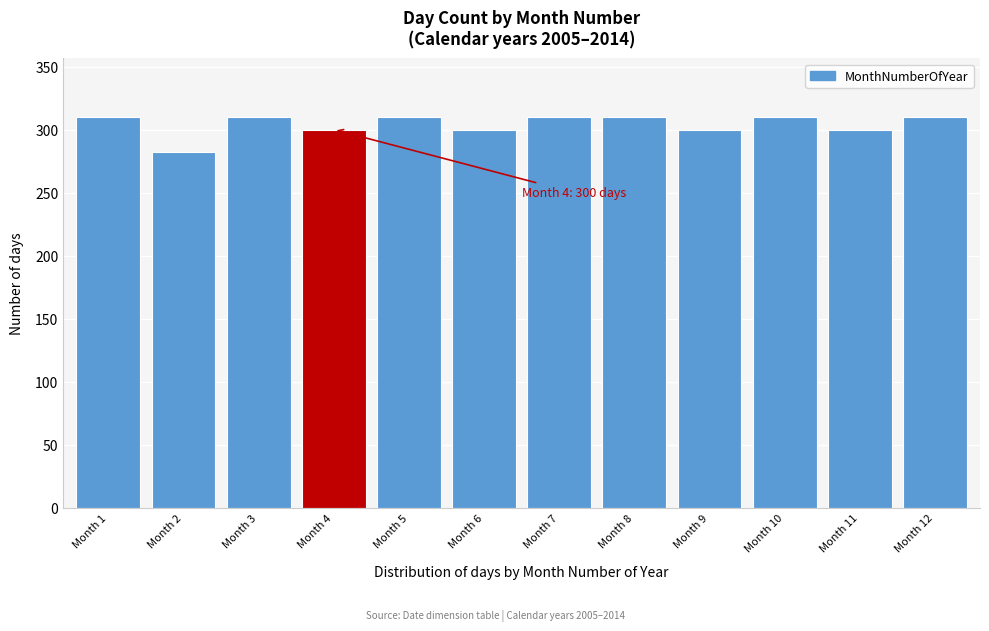

Reading left to right, what are all the values shown in this chart?

310	282	310	300	310	300	310	310	300	310	300	310